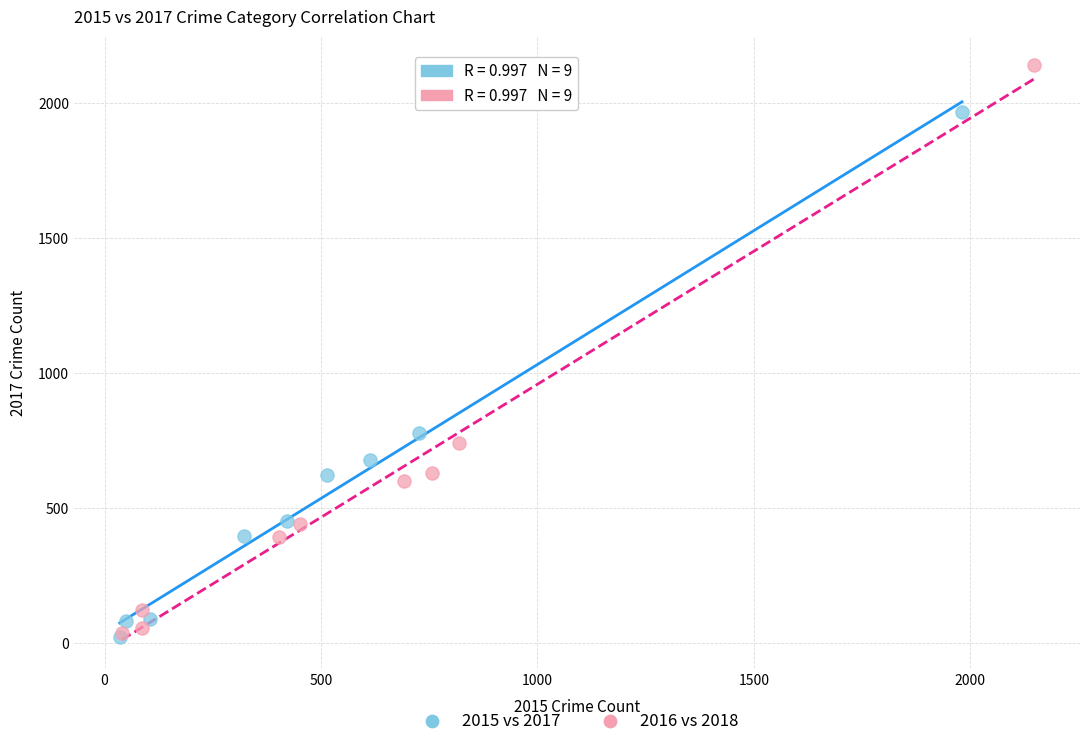

Which series contains the highest Y value?

2016 vs 2018